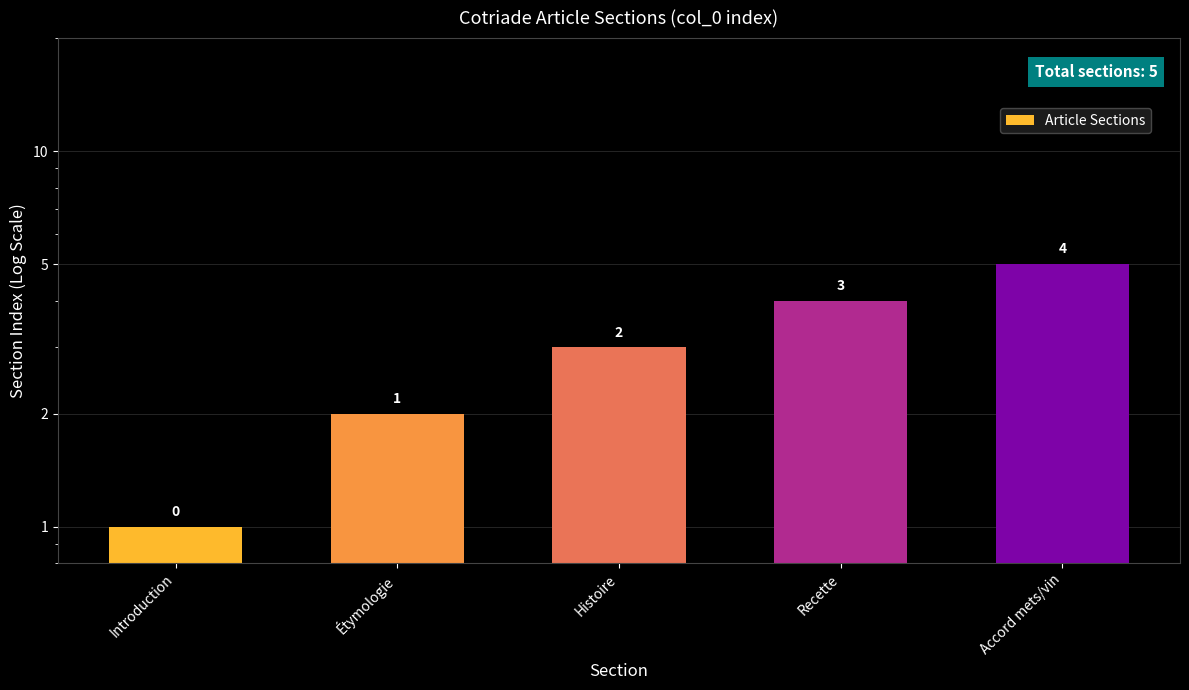

What is the change in value from Étymologie to Histoire?

+1